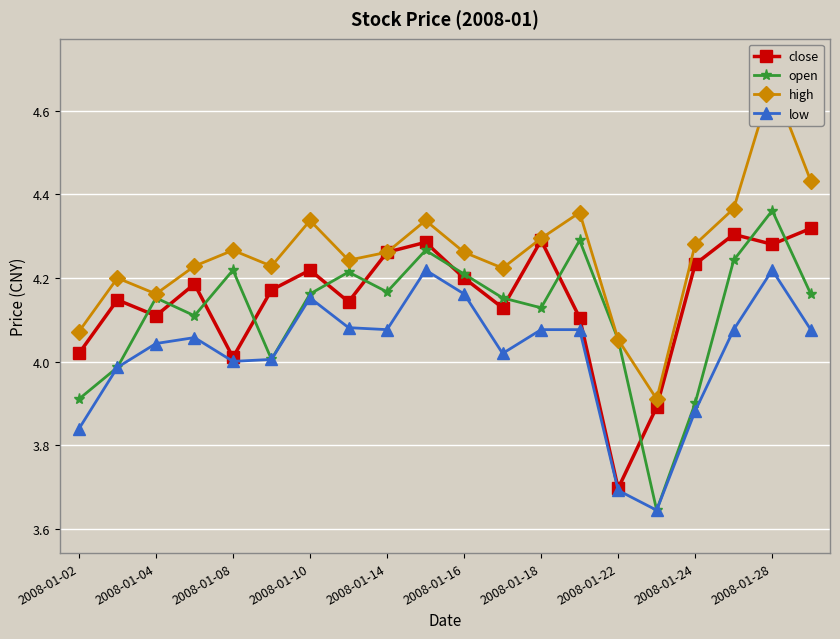

What are all the series names shown in the legend?

close, open, high, low